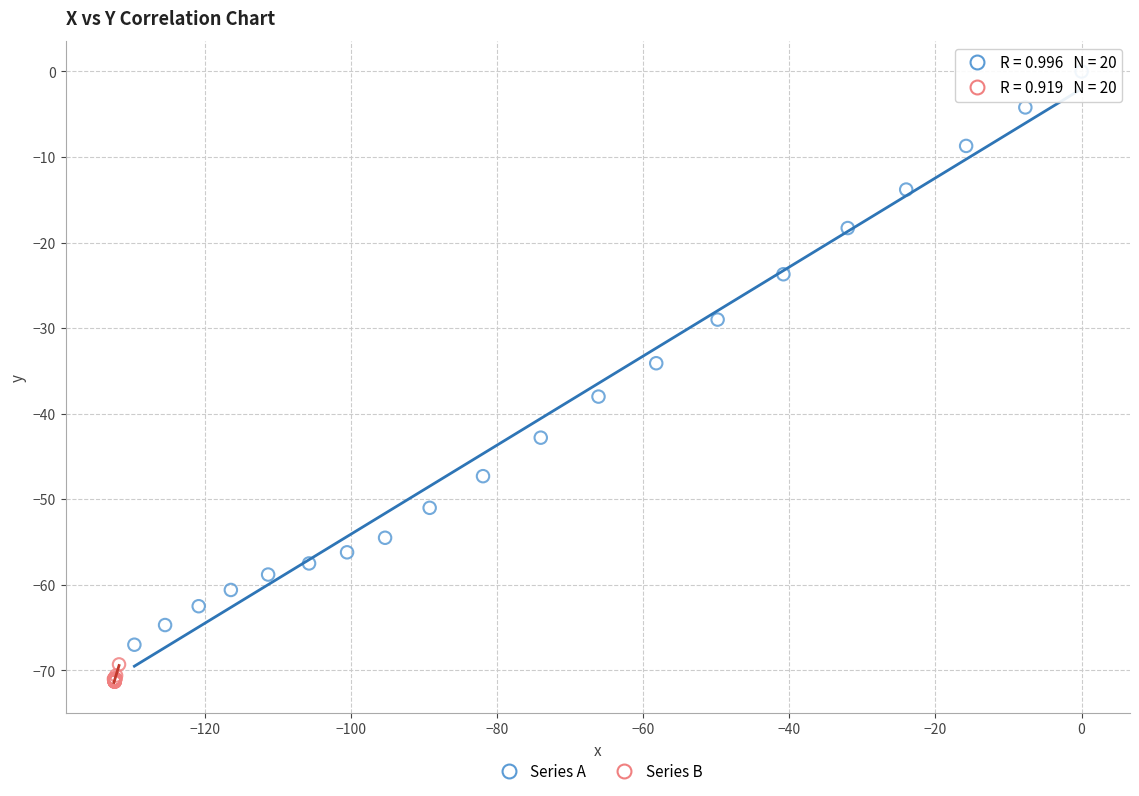

Which series contains the lowest Y value?

Series B